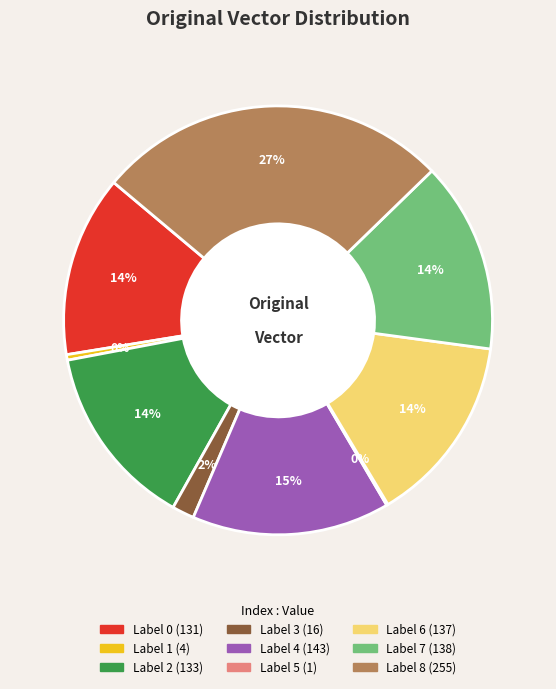

To the nearest percent, what is the average slice percentage?

11%